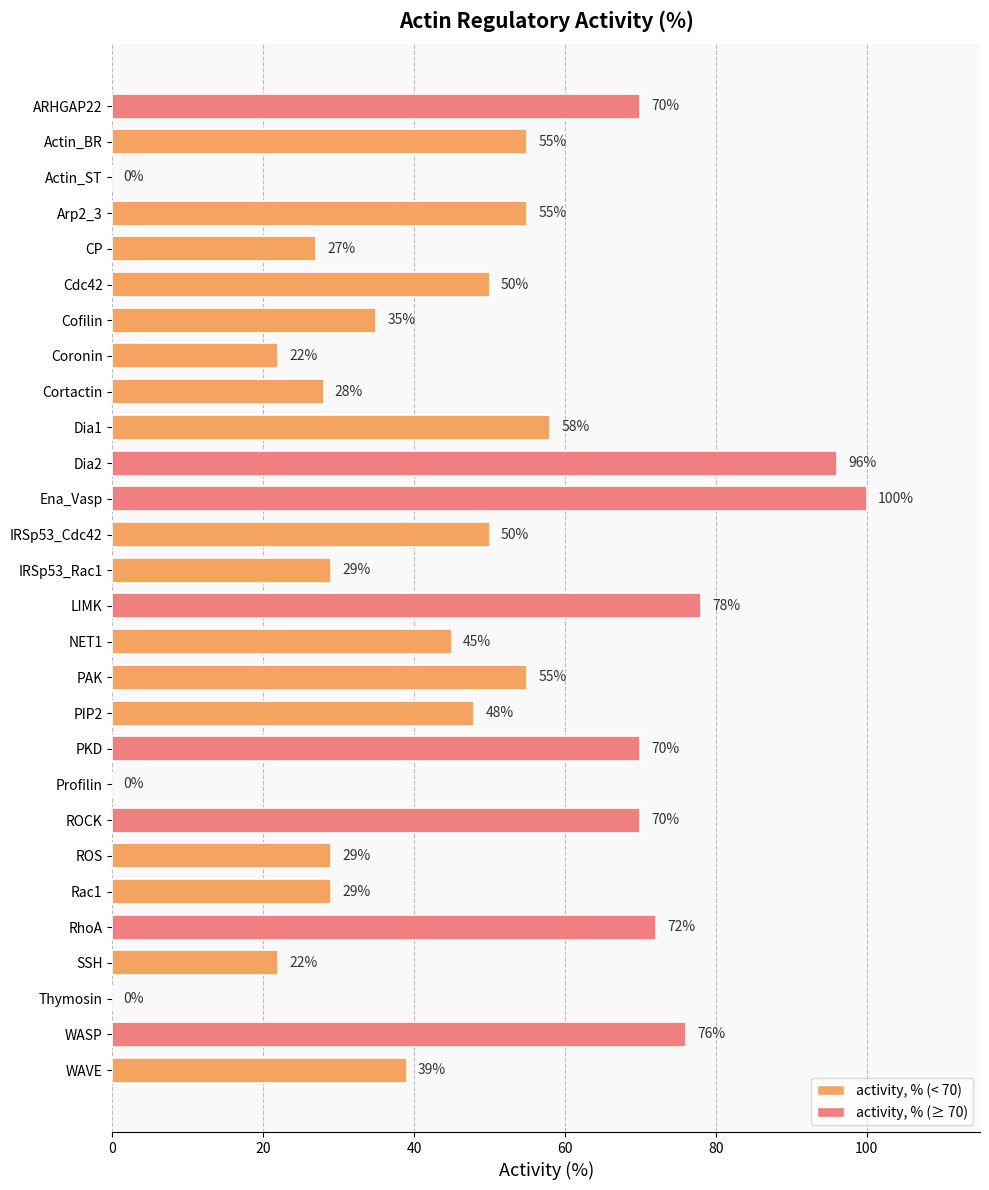

How many distinct data groups are displayed?

1